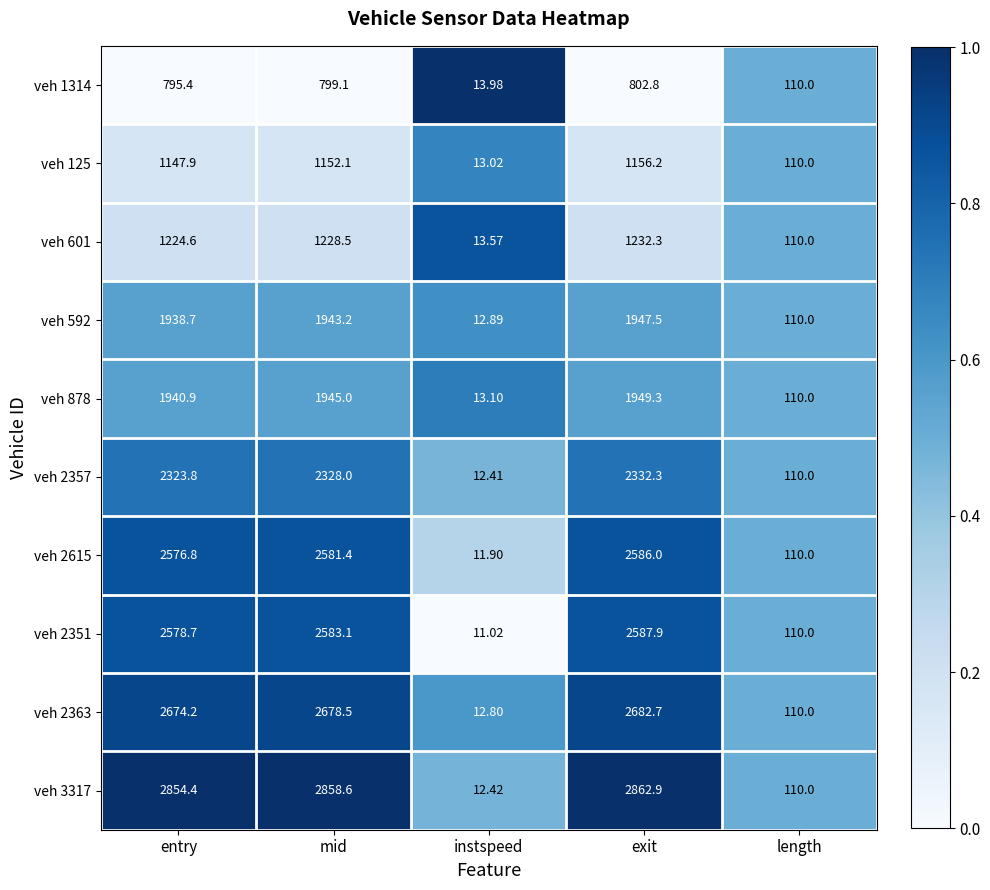

Rank the categories by veh 601 value from highest to lowest.

exit, mid, entry, length, instspeed